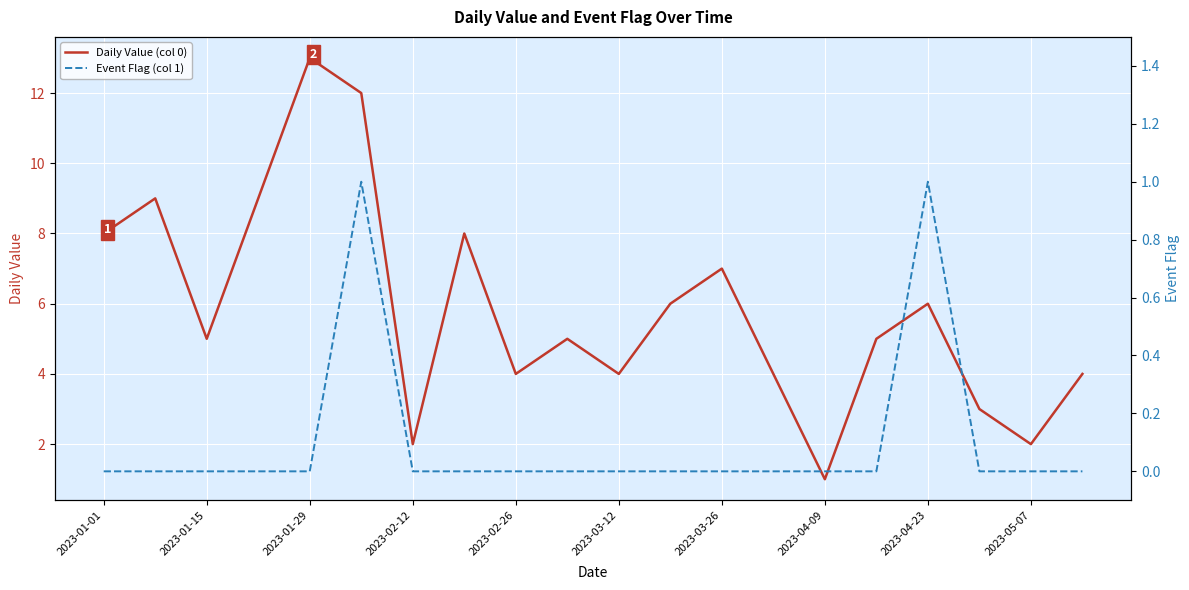

How many values in the Daily Value (col 0) series are below 5?

8